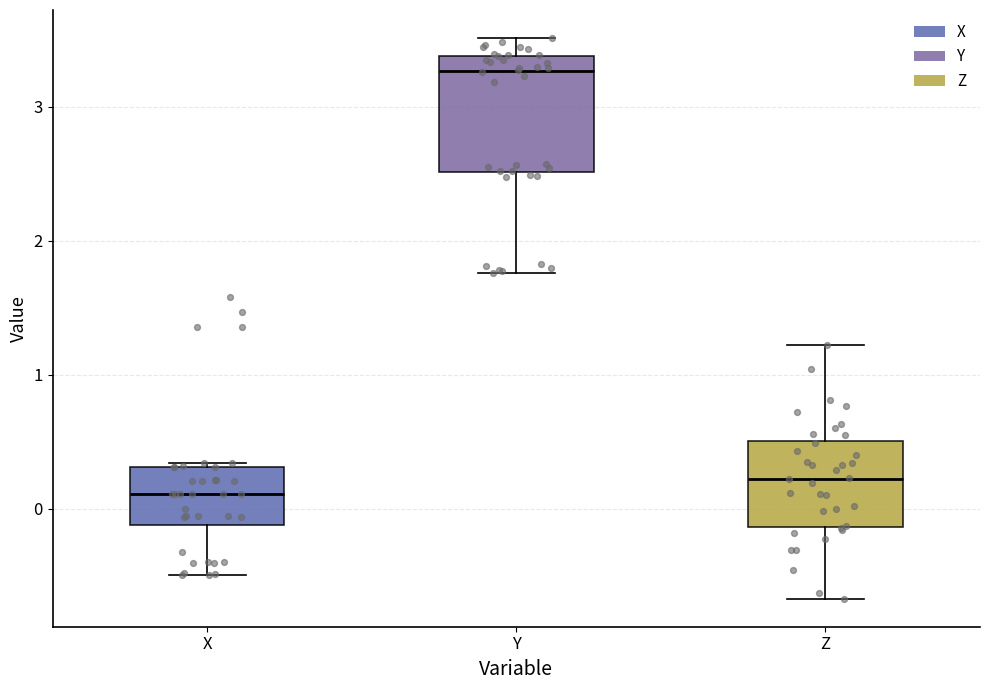

Reading left to right, transcribe this box plot: for each box, give where its median line is, the range the box spans, and where its two whiskers end, as read against the y-axis. The values are not printed on the chart, so give them approximately, as read against the axis.

X: median 0.1, box -0.1 to 0.3, whiskers -0.5 to 0.3
Y: median 3.3, box 2.5 to 3.4, whiskers 1.8 to 3.5
Z: median 0.2, box -0.1 to 0.5, whiskers -0.7 to 1.2